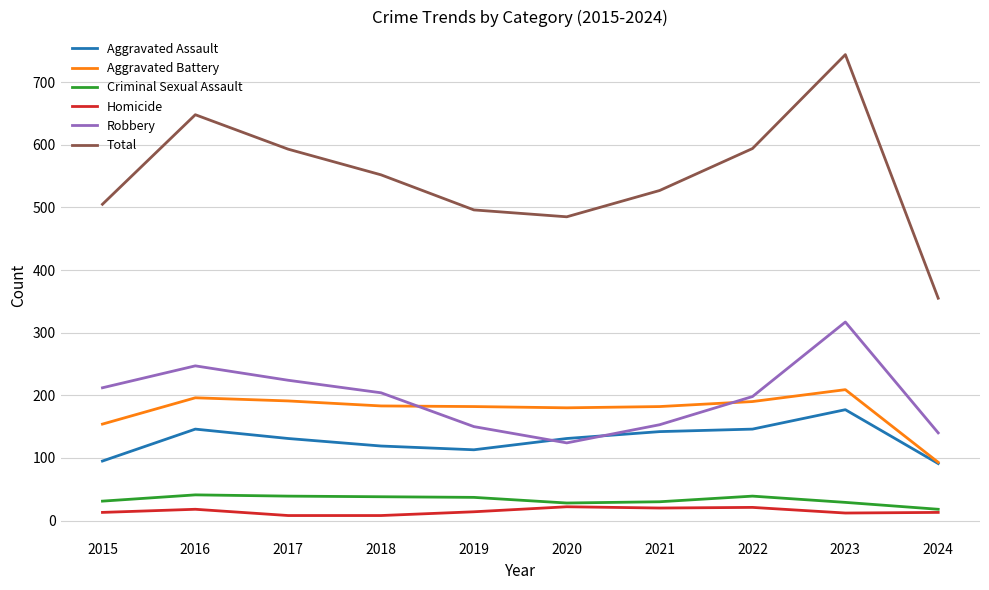

Which series has the widest spread of values?

Total